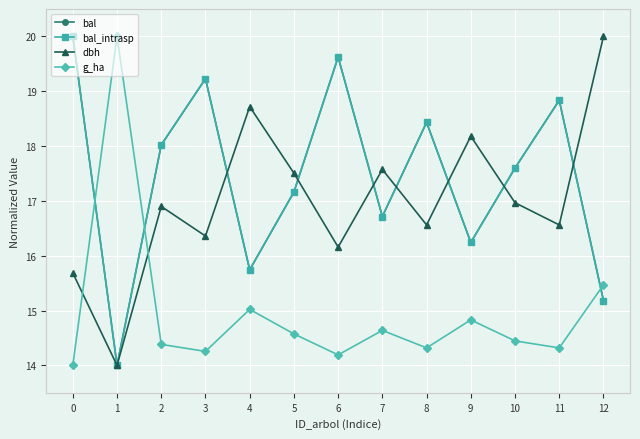

Does the chart have visible grid lines?

Yes